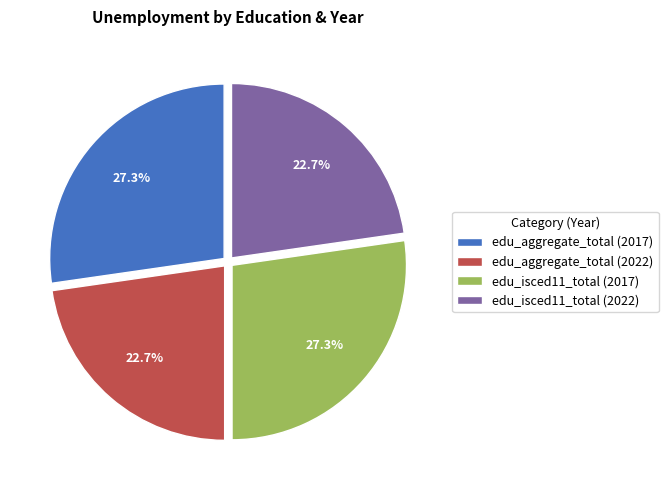

What portion of the pie excludes edu_isced11_total (2022)?

77.3%